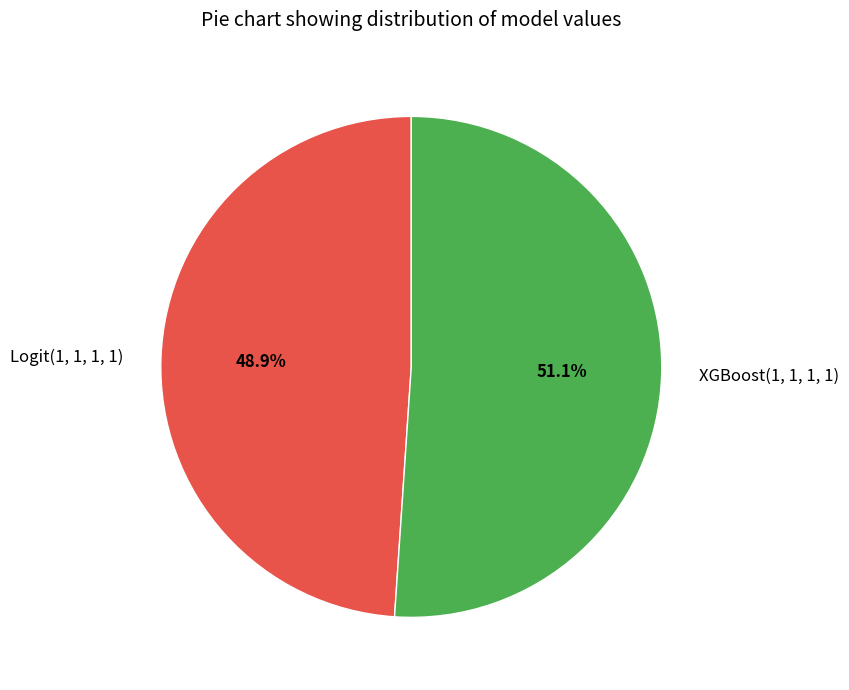

Between XGBoost(1, 1, 1, 1) and Logit(1, 1, 1, 1), which is larger?

XGBoost(1, 1, 1, 1)